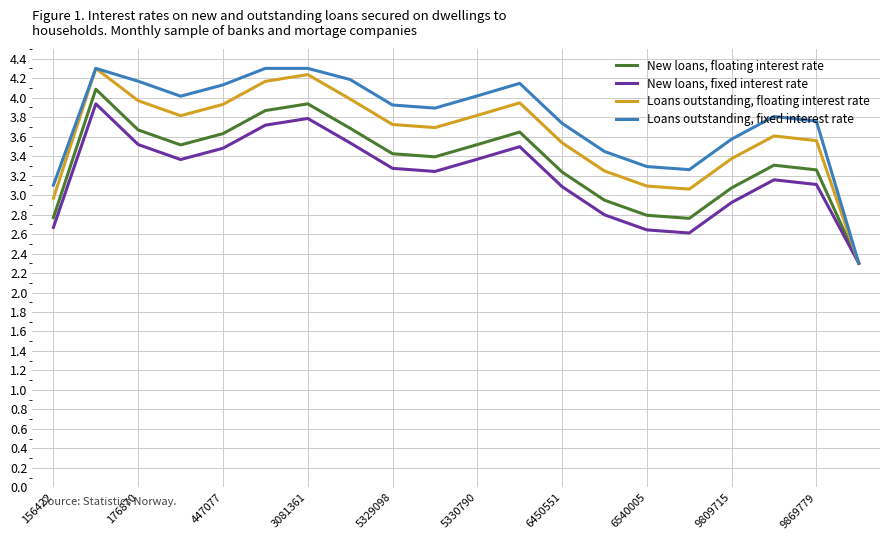

List the series in order of their overall mean, highest first.

Loans outstanding, fixed interest rate, Loans outstanding, floating interest rate, New loans, floating interest rate, New loans, fixed interest rate